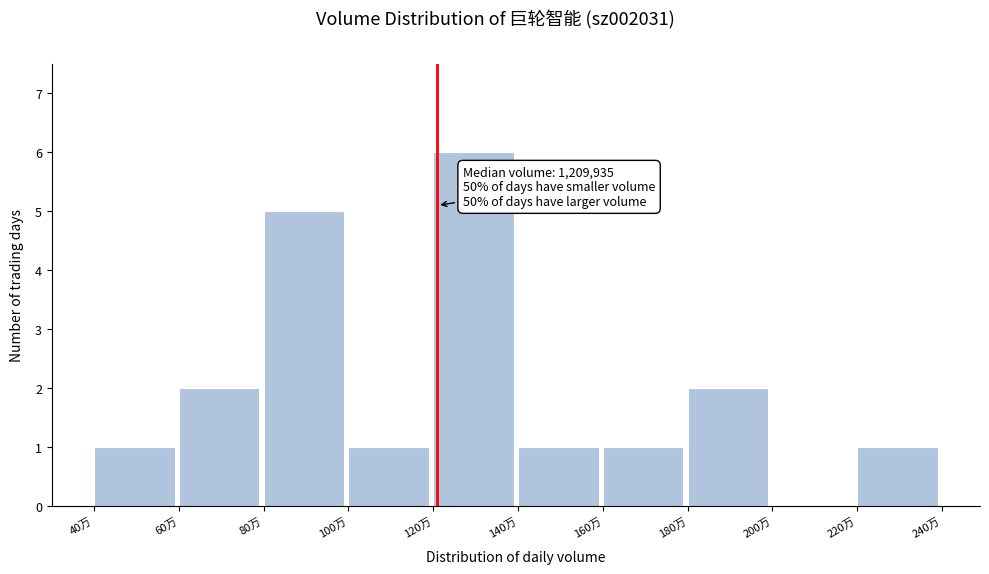

Reading right to left, what are all the values shown in this chart?

220万=1	200万=0	180万=2	160万=1	140万=1	120万=6	100万=1	80万=5	60万=2	40万=1